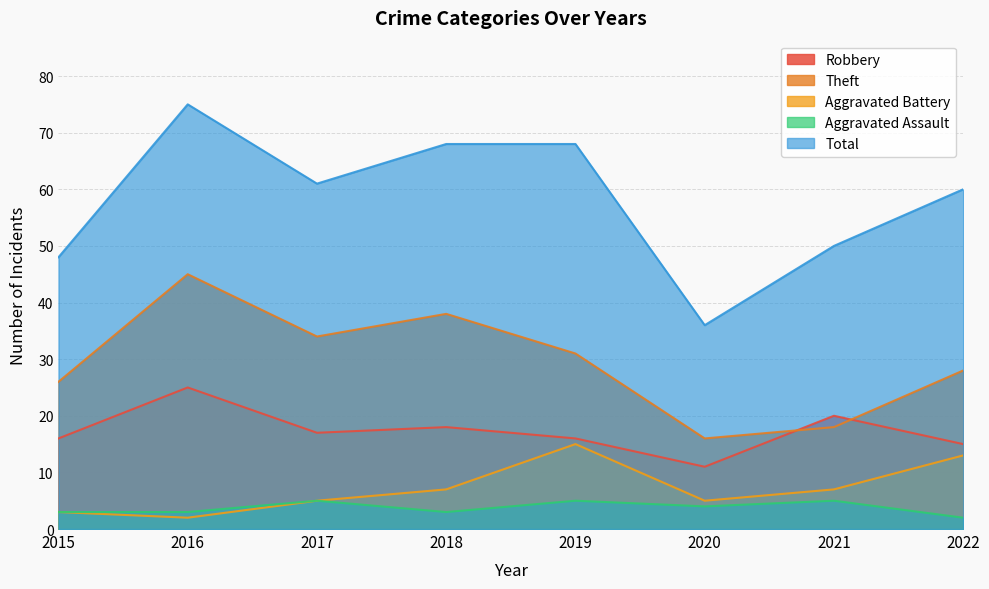

Which series has the largest range (max minus min)?

Total